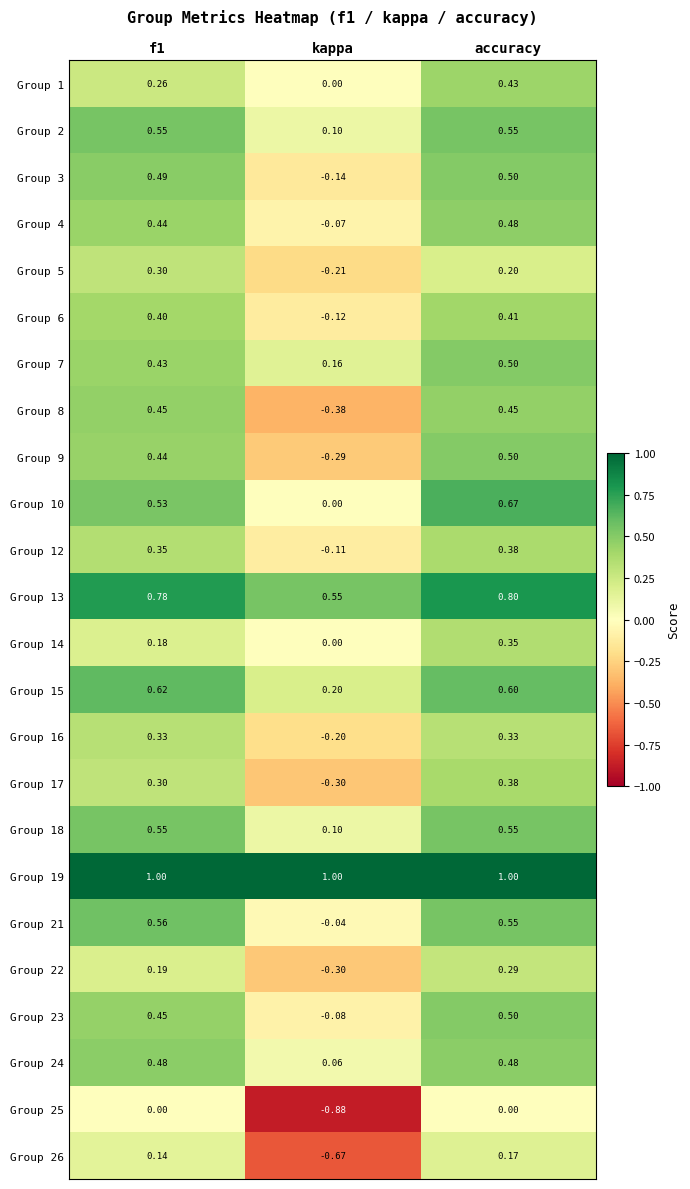

Where is Group 23 nearest to the value 0?

kappa